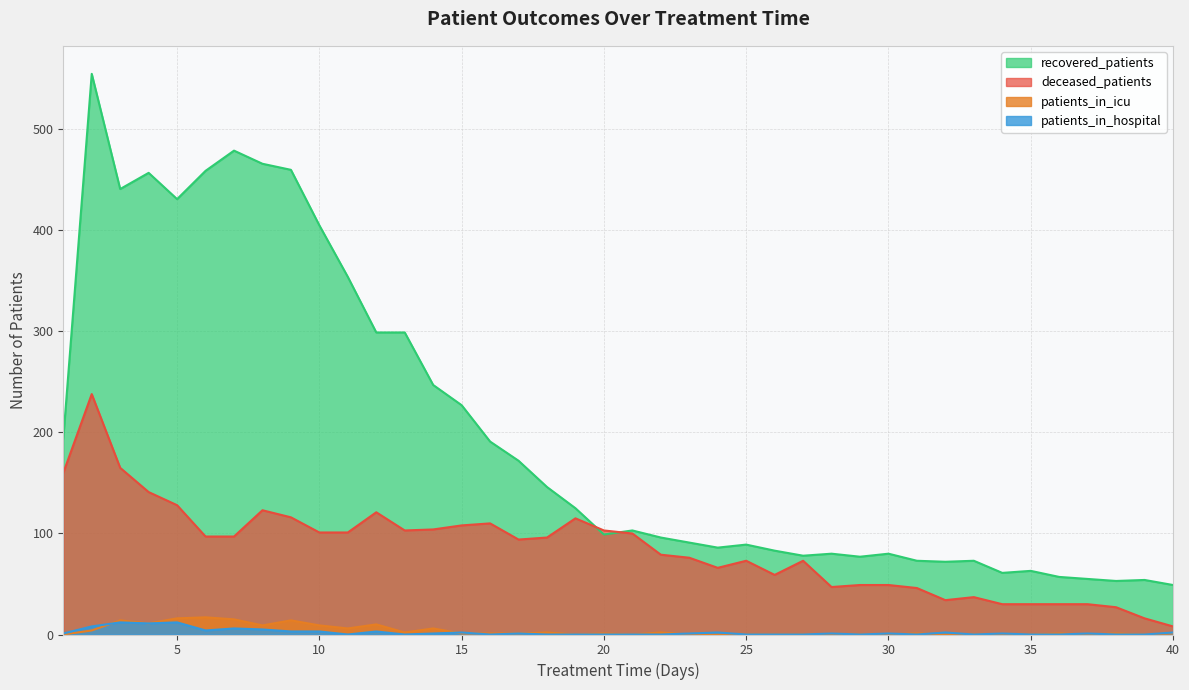

Reading left to right, extract all data points from this chart.

recovered_patients: 1=194	2=555	3=441	4=457	5=431	6=459	7=479	8=466	9=460	10=405	11=354	12=299	13=299	14=247	15=227	16=191	17=172	18=146	19=125	20=99	21=103	22=96	23=91	24=86	25=89	26=83	27=78	28=80	29=77	30=80	31=73	32=72	33=73	34=61	35=63	36=57	37=55	38=53	39=54	40=49
deceased_patients: 1=160	2=238	3=165	4=141	5=128	6=97	7=97	8=123	9=116	10=101	11=101	12=121	13=103	14=104	15=108	16=110	17=94	18=96	19=115	20=103	21=100	22=79	23=76	24=66	25=73	26=59	27=73	28=47	29=49	30=49	31=46	32=34	33=37	34=30	35=30	36=30	37=30	38=27	39=16	40=8
patients_in_icu: 1=0	2=4	3=14	4=11	5=16	6=17	7=15	8=9	9=14	10=9	11=6	12=10	13=2	14=6	15=1	16=1	17=1	18=2	19=0	20=1	21=0	22=2	23=0	24=0	25=0	26=0	27=0	28=0	29=0	30=0	31=1	32=0	33=0	34=0	35=0	36=1	37=0	38=1	39=0	40=1
patients_in_hospital: 1=1	2=8	3=12	4=11	5=12	6=4	7=6	8=5	9=3	10=3	11=0	12=3	13=0	14=1	15=2	16=0	17=1	18=0	19=0	20=0	21=0	22=0	23=1	24=2	25=0	26=0	27=0	28=1	29=0	30=1	31=0	32=2	33=0	34=1	35=0	36=0	37=1	38=0	39=0	40=2